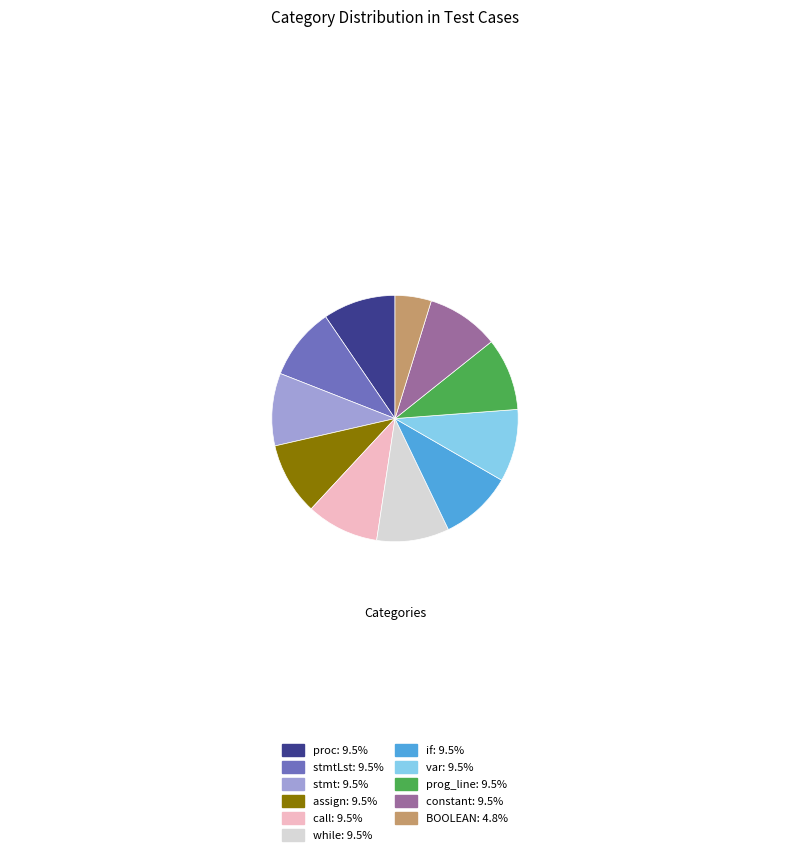

Do while: 9.5% and call: 9.5% together represent more than half of the pie?

No